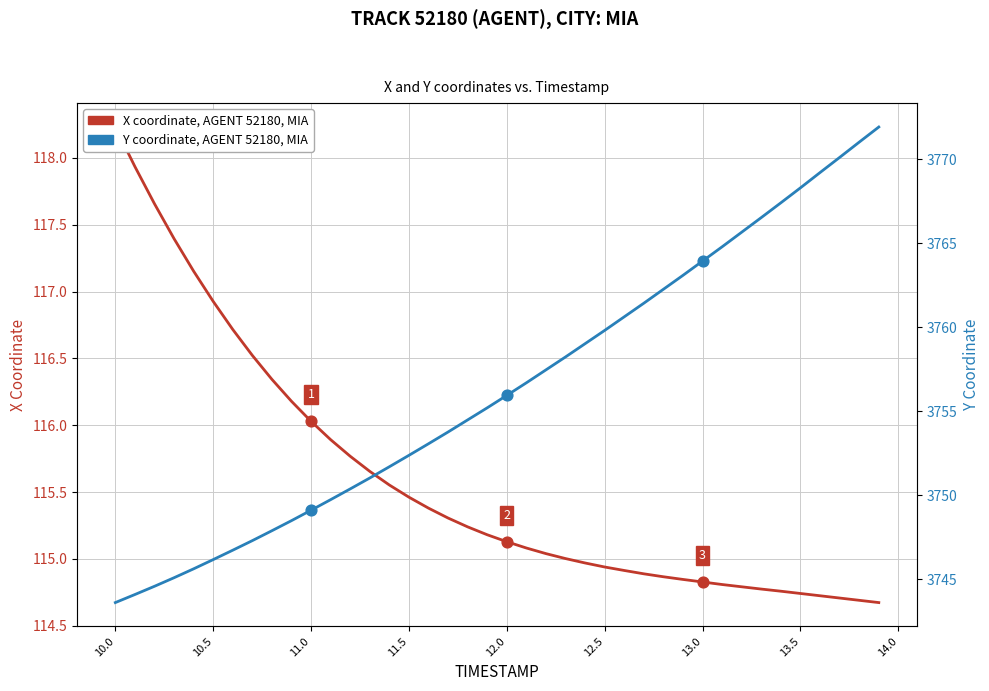

Which series has the largest Y range (max minus min)?

Y coordinate (Agent 52180)